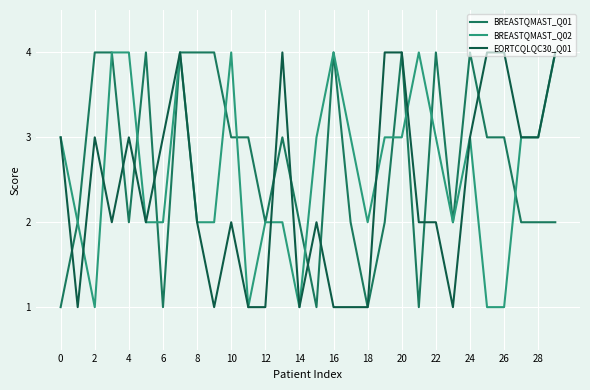

How many lines are shown in the chart?

3